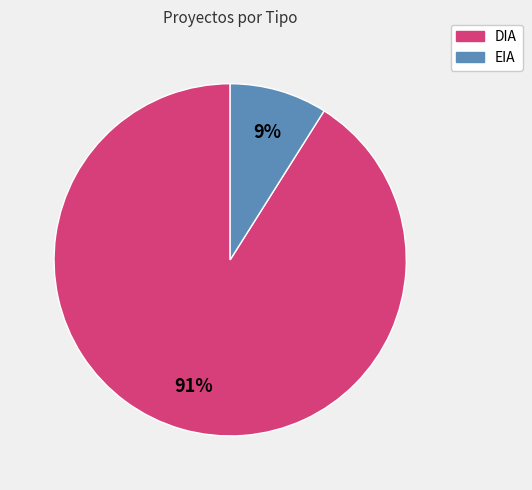

Rank the categories by value from lowest to highest.

EIA, DIA